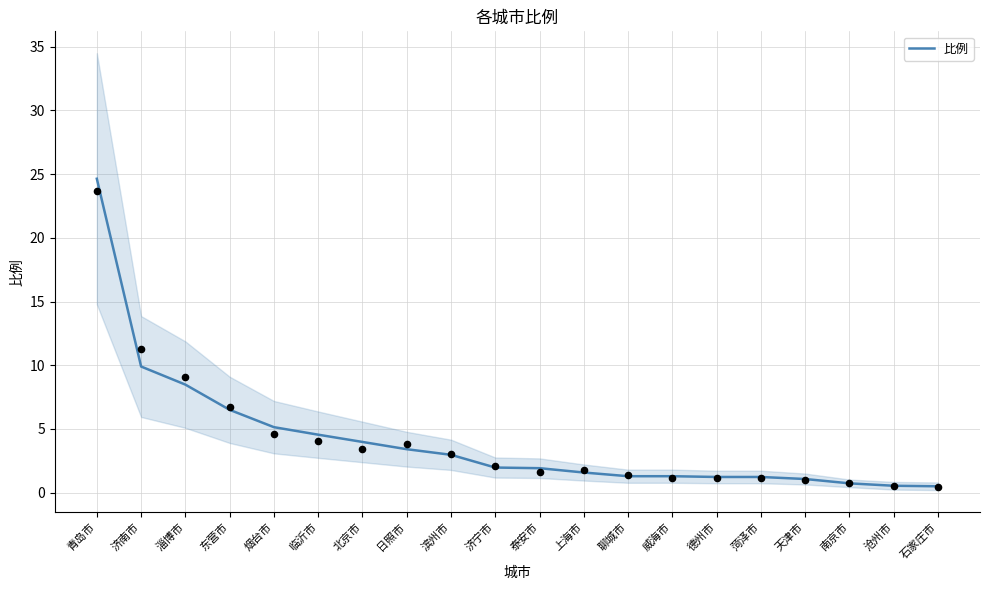

Which has a higher value, 天津市 or 东营市?

东营市